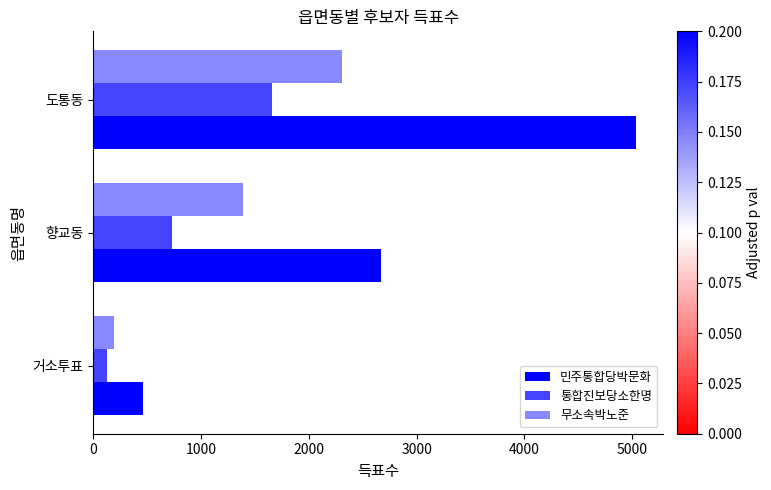

True or false: 통합진보당소한명 has a value of 1660 at 도통동.

True